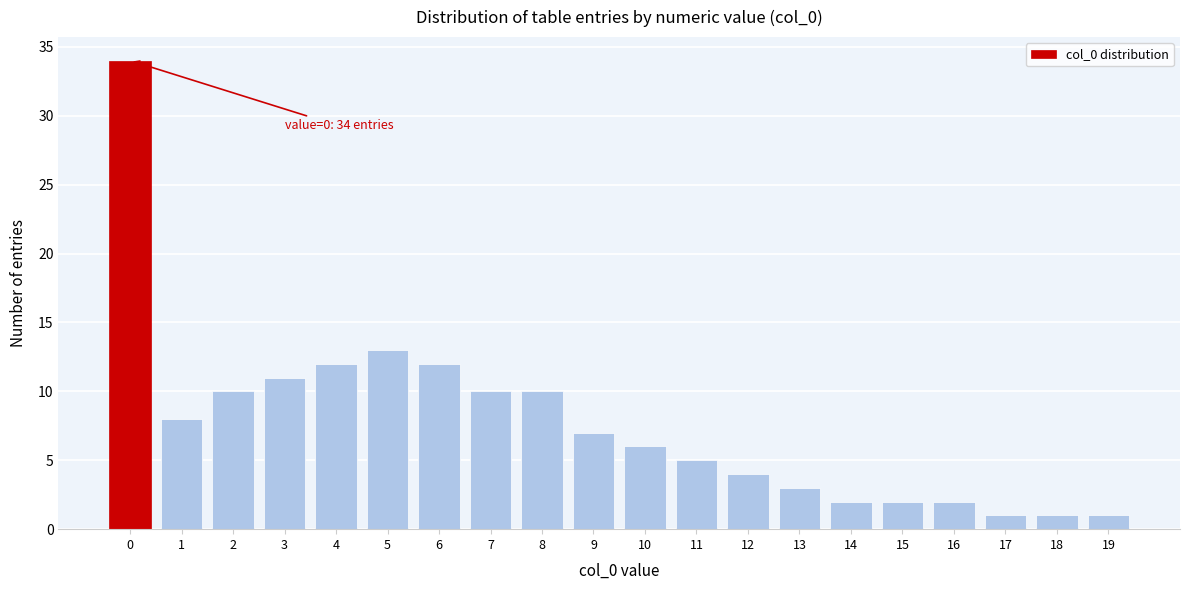

Reading left to right, what are all the values shown in this chart?

34	8	10	11	12	13	12	10	10	7	6	5	4	3	2	2	2	1	1	1